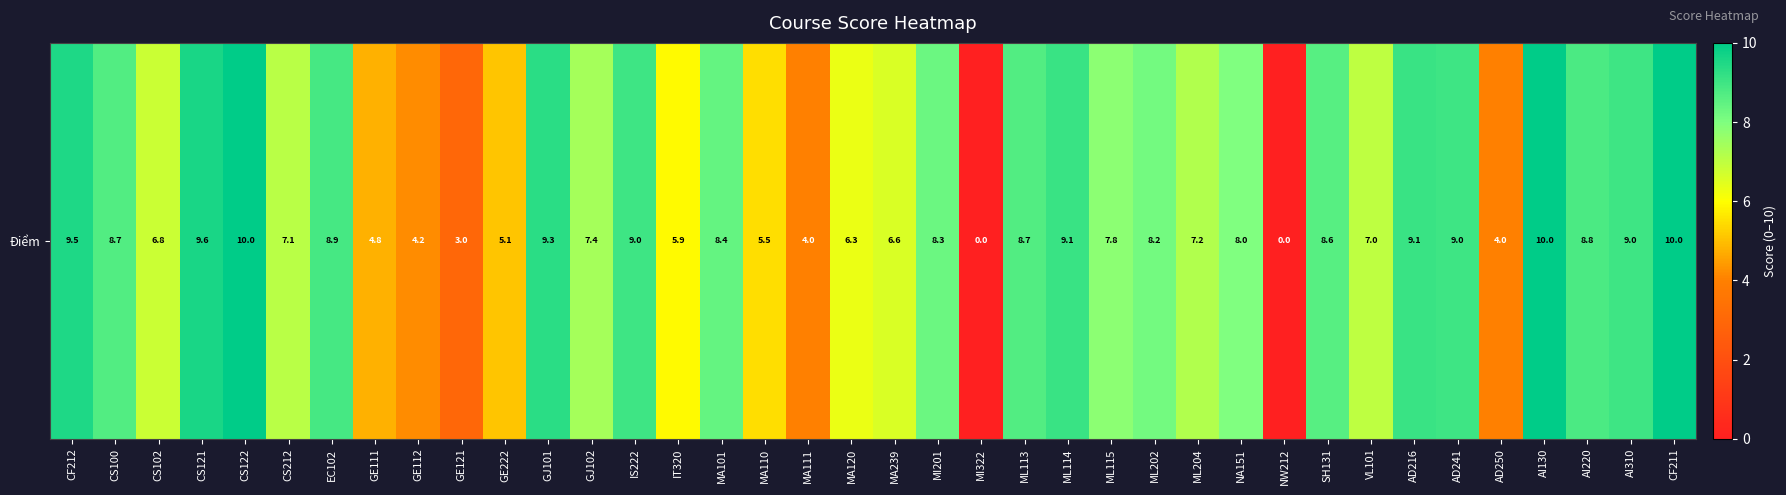

What is the sum of all values?

272.9